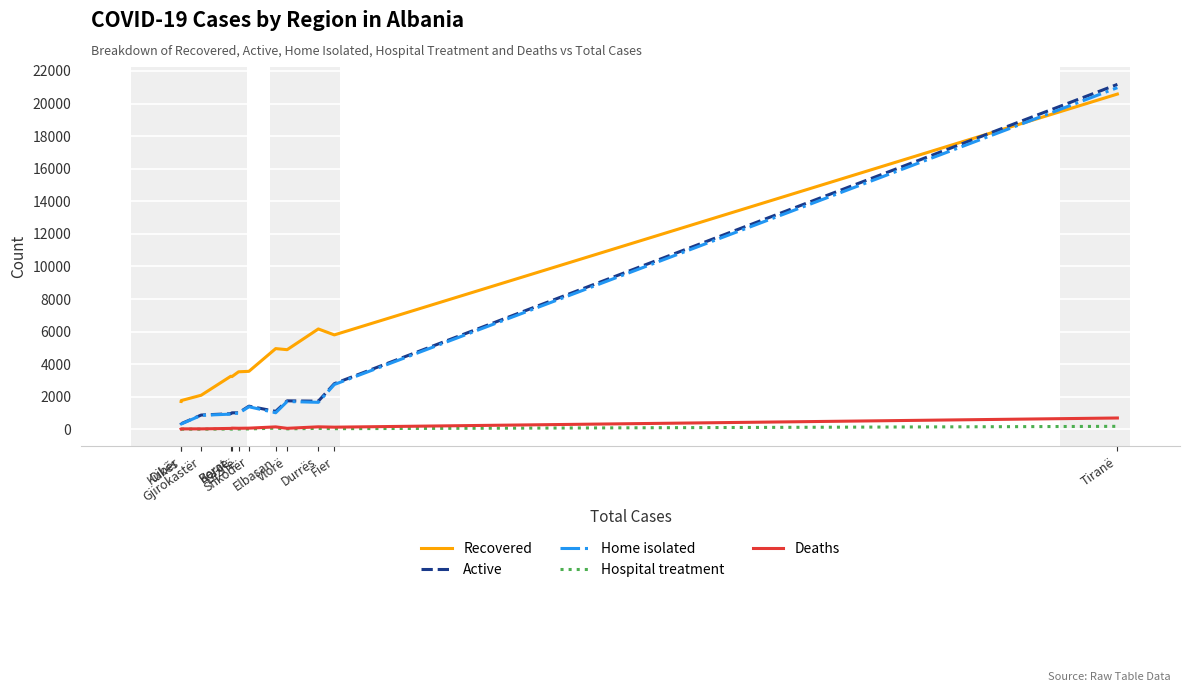

What are all the series names shown in the legend?

Recovered, Active, Home isolated, Hospital treatment, Deaths